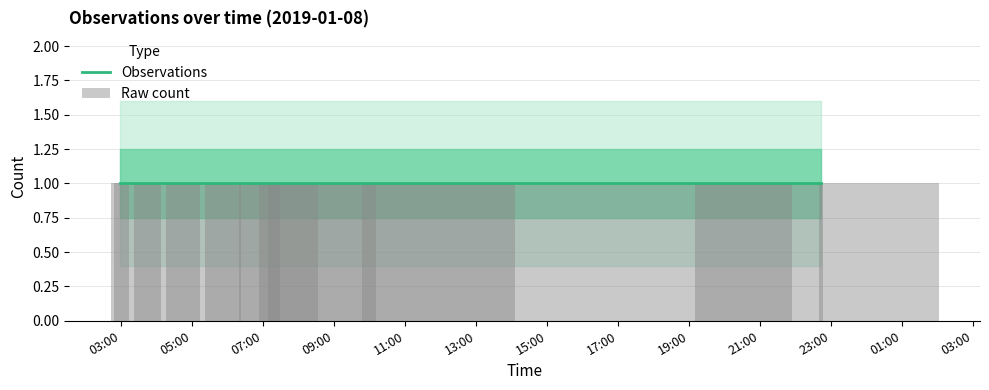

How many bars are there in total?

22